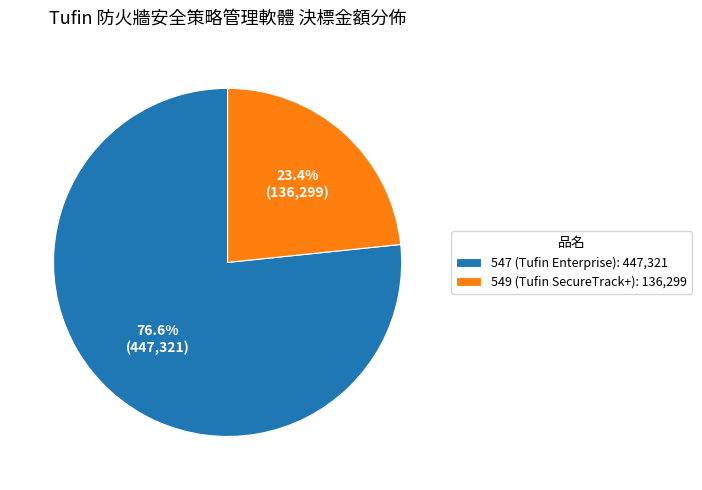

Does 547 account for over 50% of the chart?

Yes